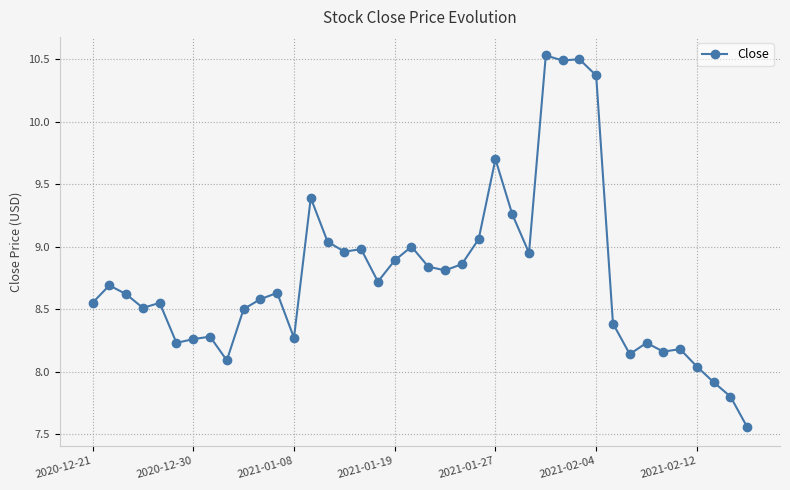

True or false: there are more than 2 points higher than both neighbors.

True